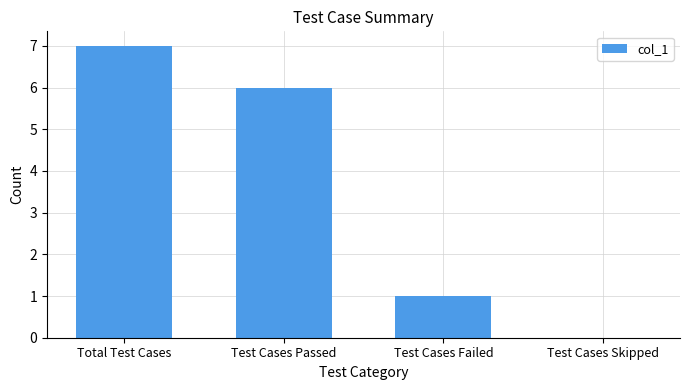

Are the bars horizontal?

No